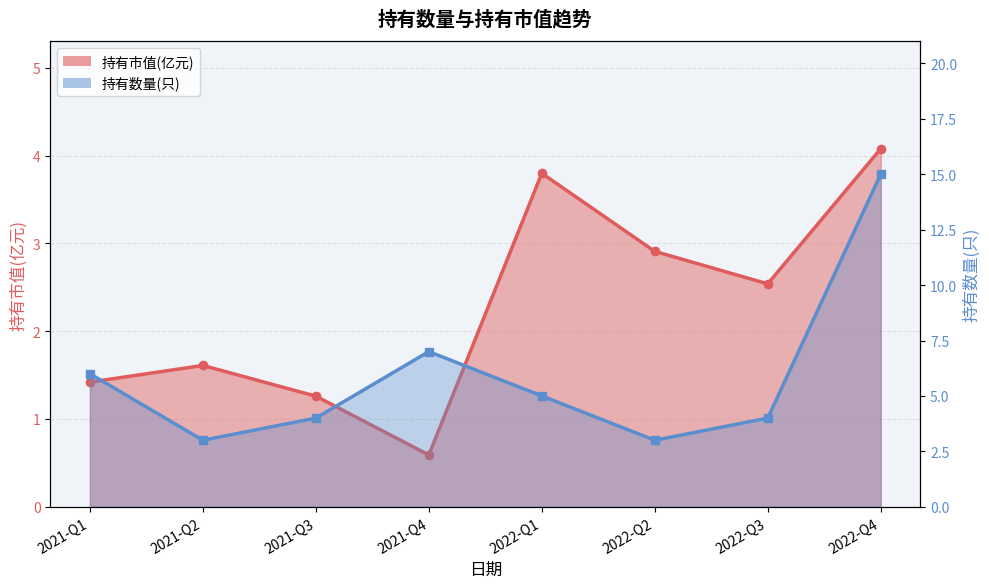

Which category has the highest value in the 持有市值(亿元) series?

2022-Q4